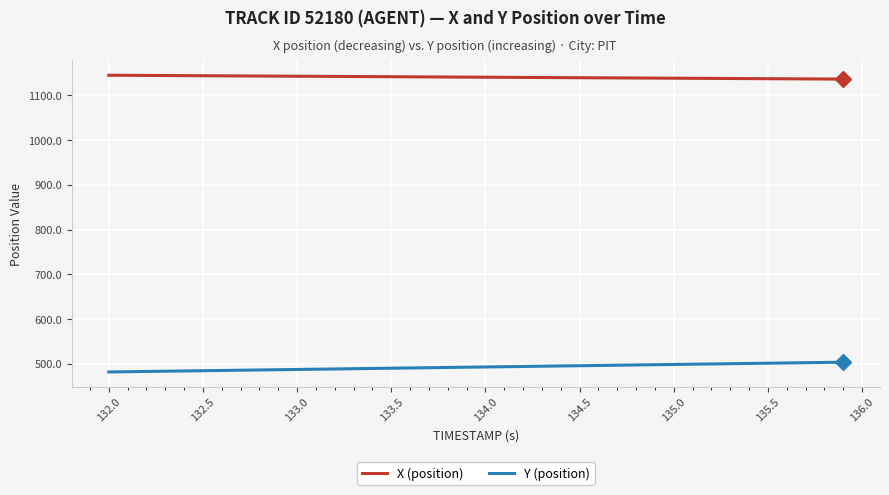

True or false: Y (position) and X (position) cross at least once.

False